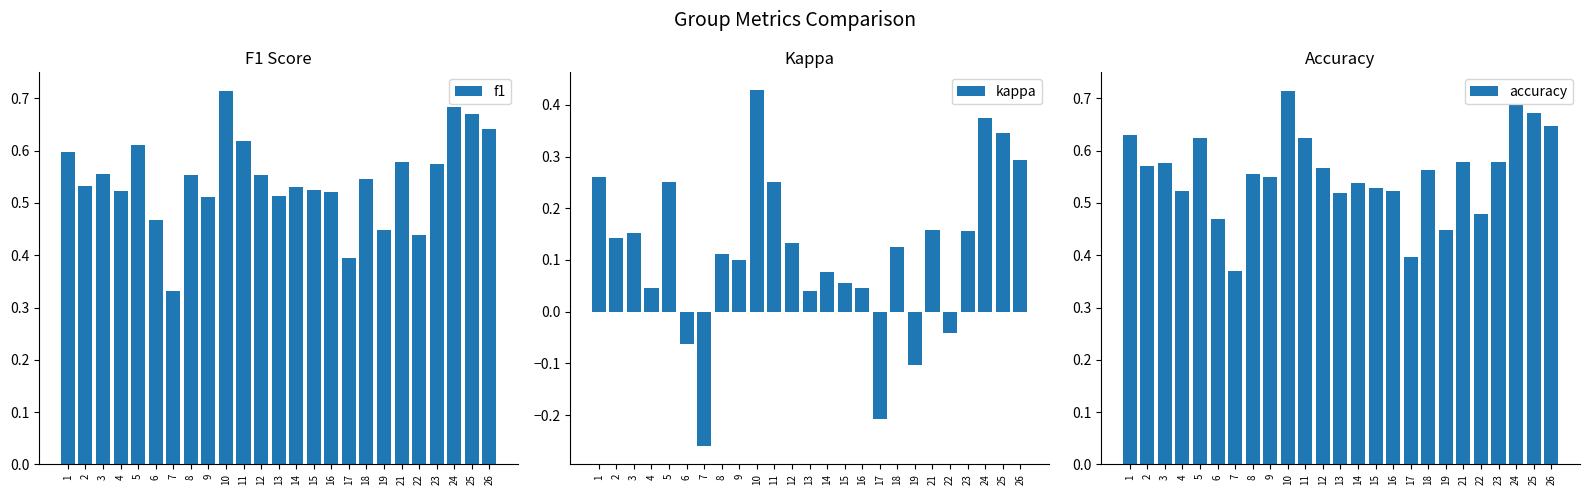

The value of accuracy at 6 is 0.5. True or false?

True